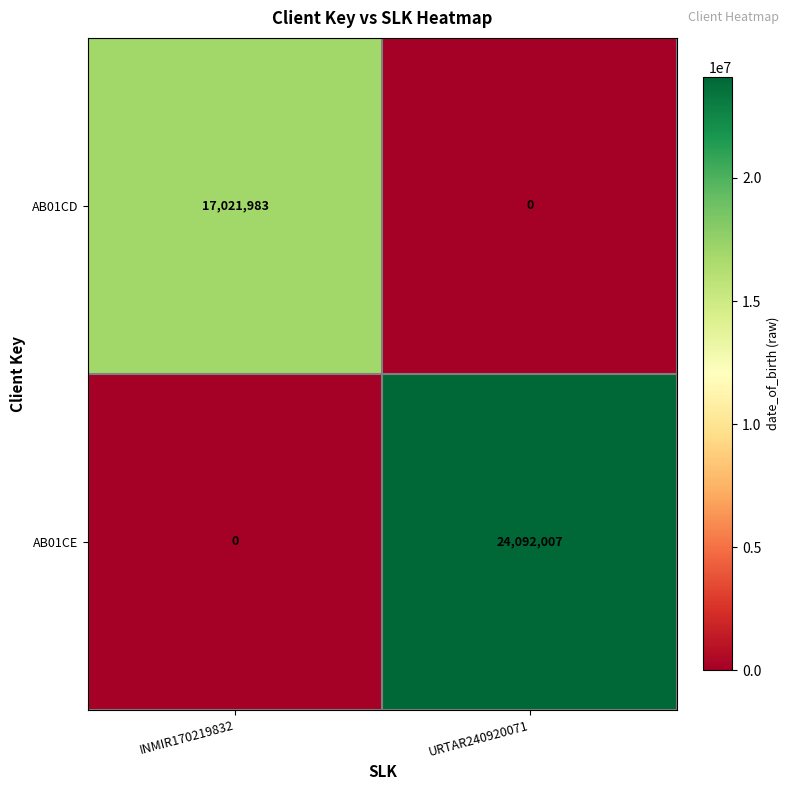

True or false: AB01CE has a value of 24092007 at URTAR240920071.

True